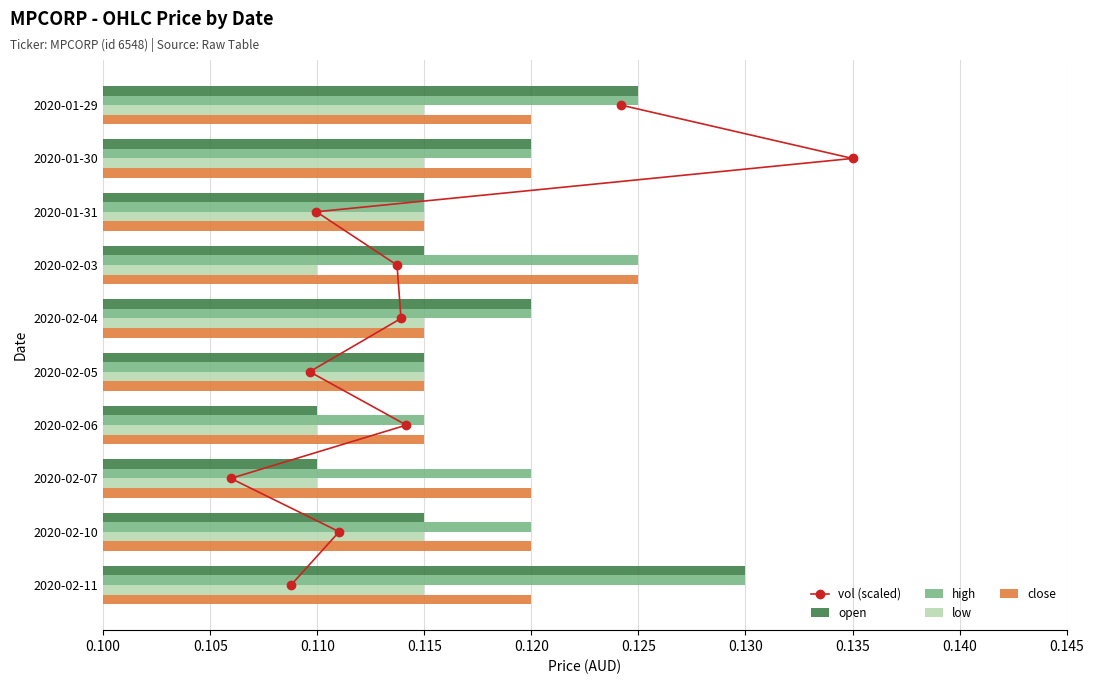

The value of open at 2020-02-03 is 0.2. True or false?

False